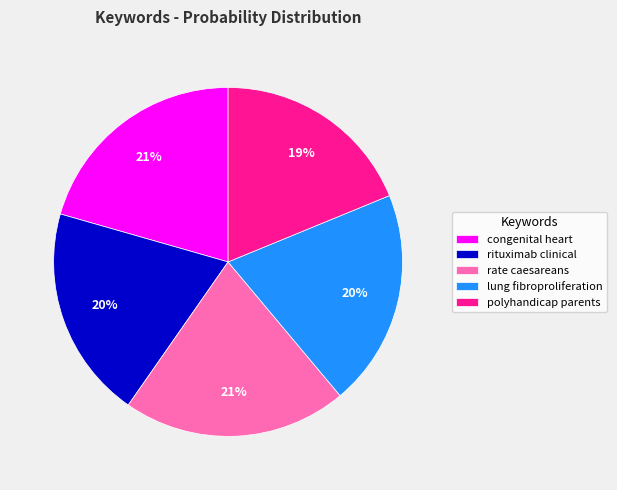

Is it true that rituximab clinical is 27% of the pie?

False